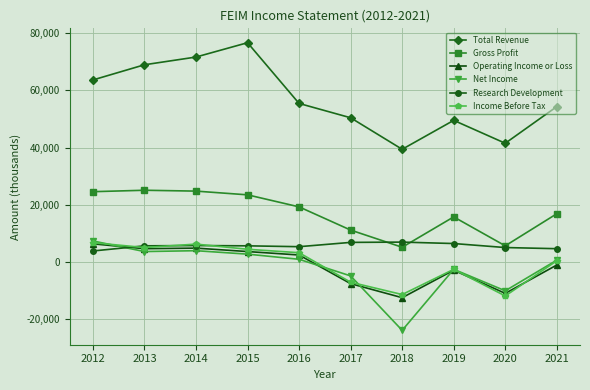

Which series has the widest spread of values?

Total Revenue